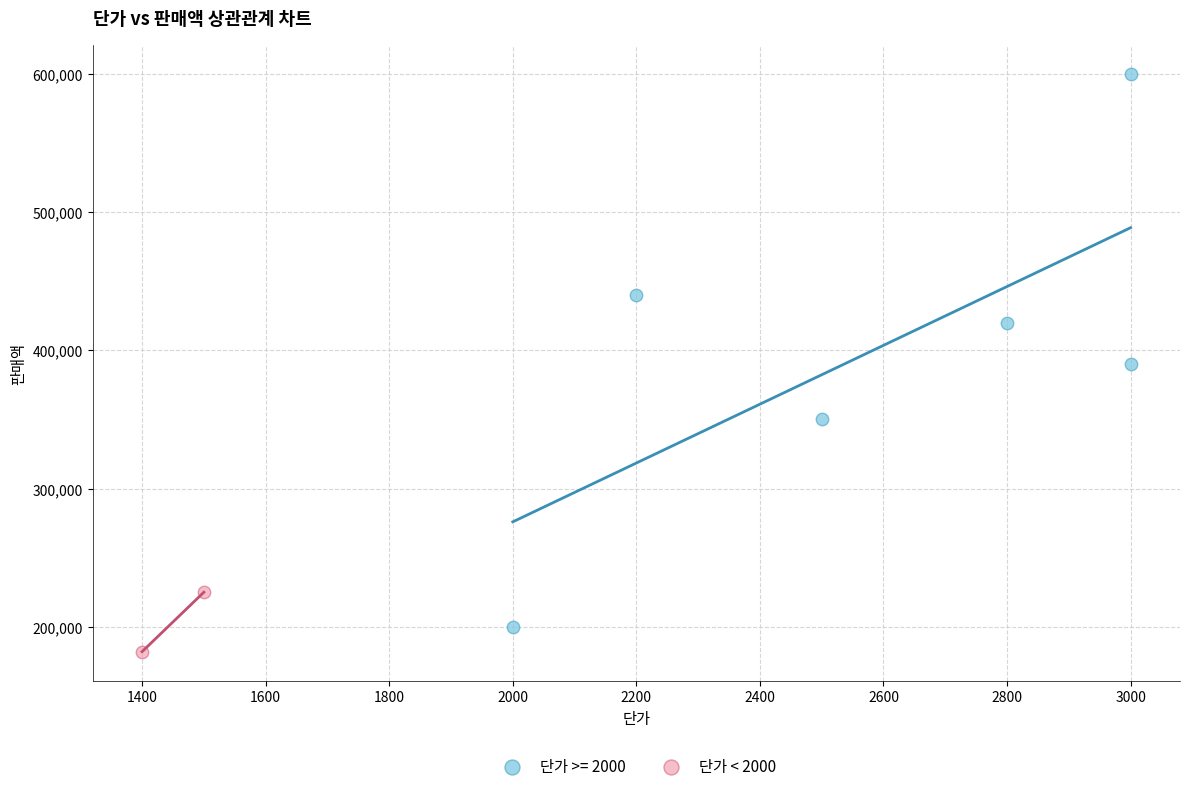

What are all the series names shown in the legend?

단가 >= 2000, 단가 < 2000